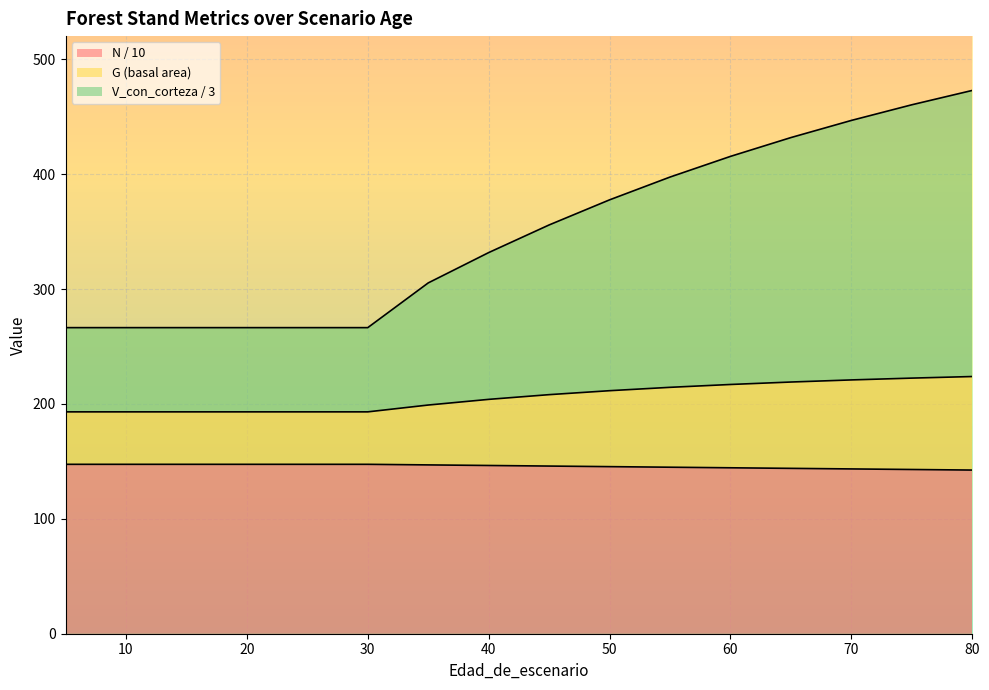

Reading left to right, extract all data points from this chart.

N: 5=147.5	10=147.5	15=147.5	20=147.5	25=147.5	30=147.5	35=147.0	40=146.5	45=146.0	50=145.5	55=145.0	60=144.5	65=144.0	70=143.5	75=143.0	80=142.5
G: 5=193.2	10=193.2	15=193.2	20=193.2	25=193.2	30=193.2	35=199.1	40=204.0	45=208.1	50=211.6	55=214.5	60=217.0	65=219.1	70=221.0	75=222.5	80=223.9
V_con_corteza: 5=266.5	10=266.5	15=266.5	20=266.5	25=266.5	30=266.5	35=305.4	40=331.8	45=355.9	50=377.7	55=397.6	60=415.6	65=431.9	70=446.9	75=460.5	80=473.0